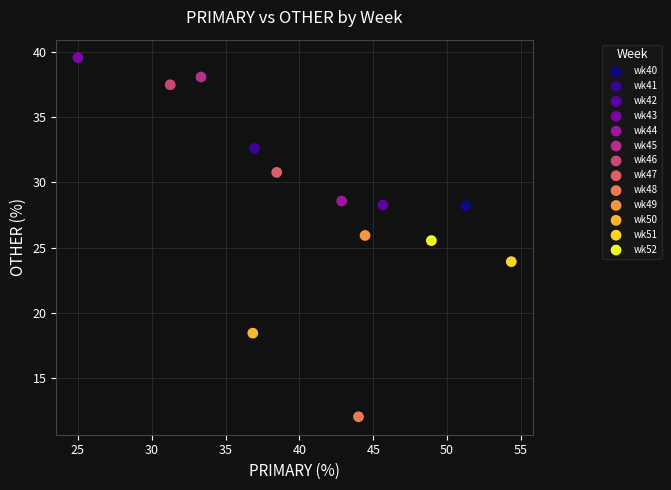

What are all the series names shown in the legend?

wk40, wk41, wk42, wk43, wk44, wk45, wk46, wk47, wk48, wk49, wk50, wk51, wk52